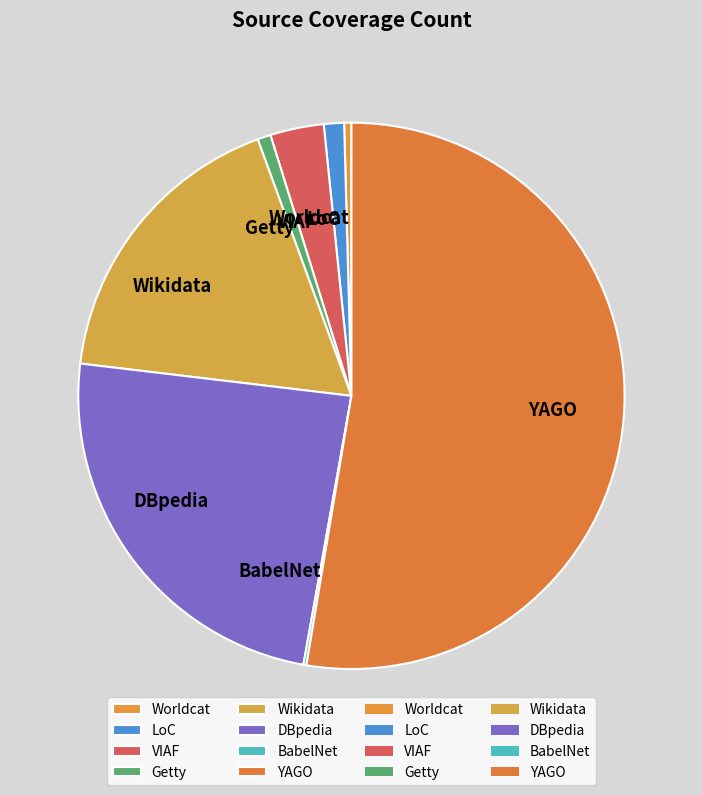

Is the sum of Worldcat and YAGO greater than half?

Yes